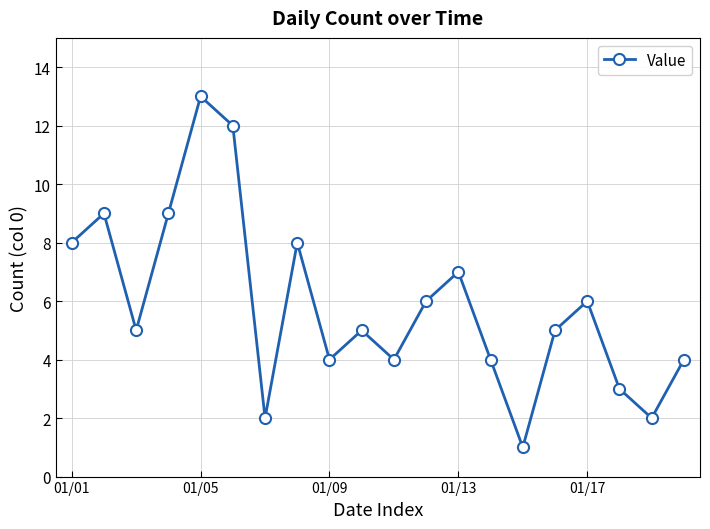

What is the value of the 14th point from the left?

4